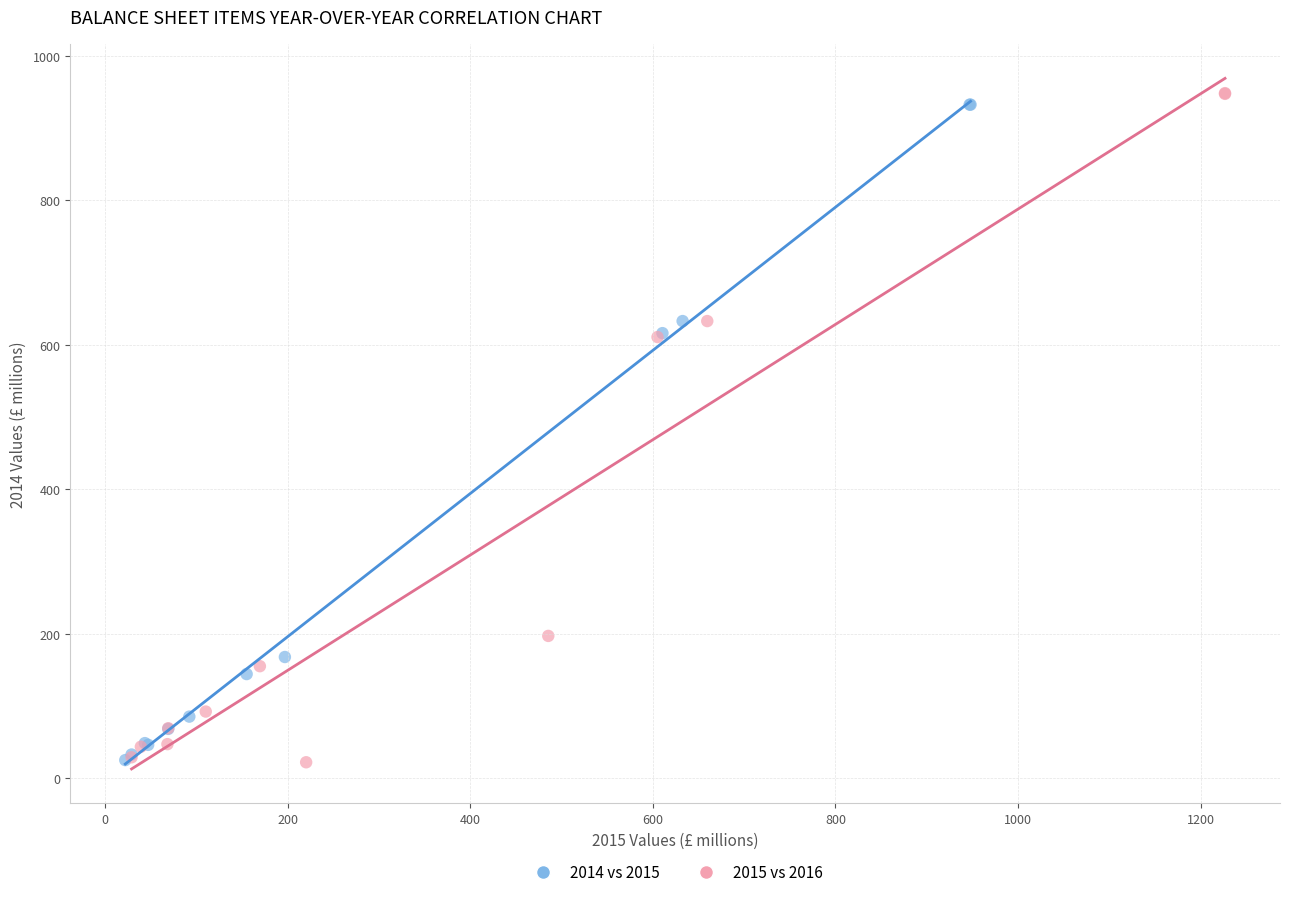

Which series has the widest spread of Y values?

2015 vs 2016